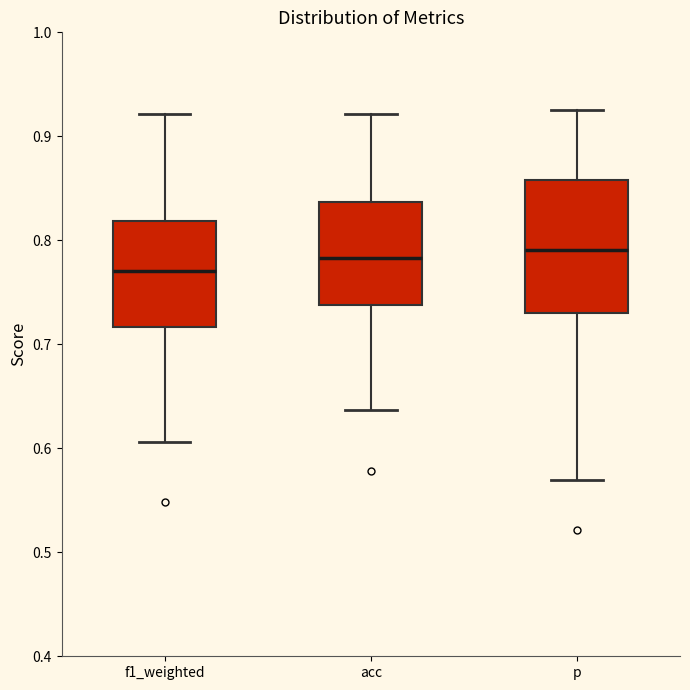

Comparing the boxes themselves (not the whiskers), which one is the tallest?

p